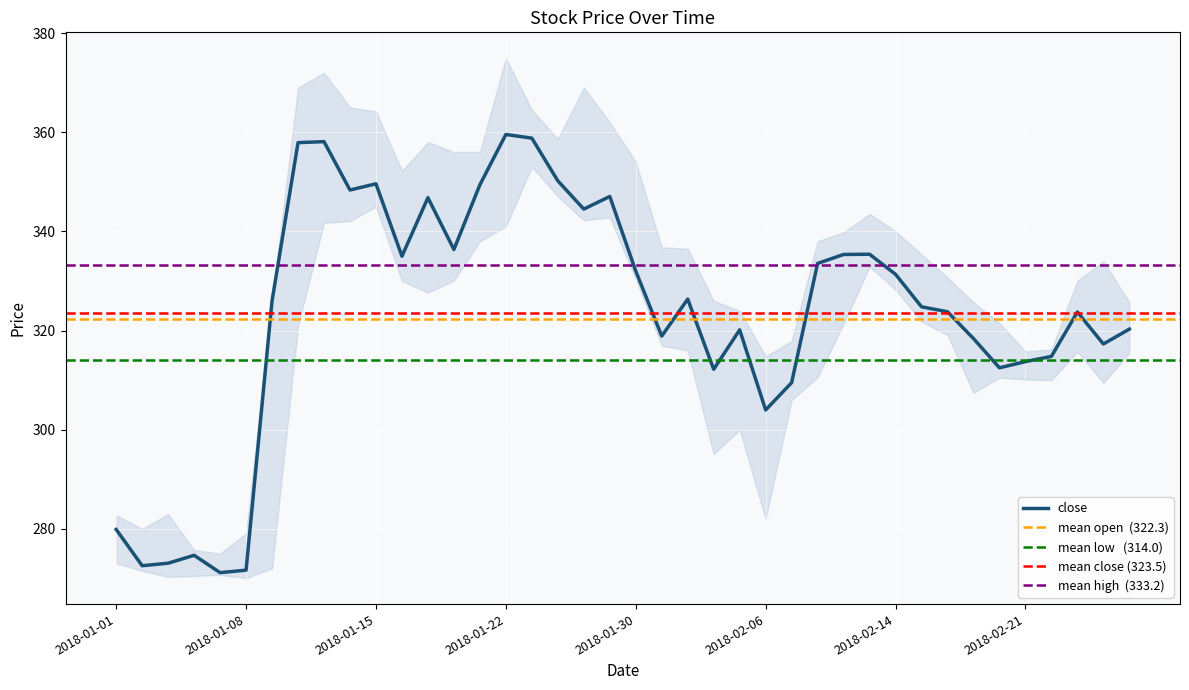

True or false: low and open cross at least once.

False